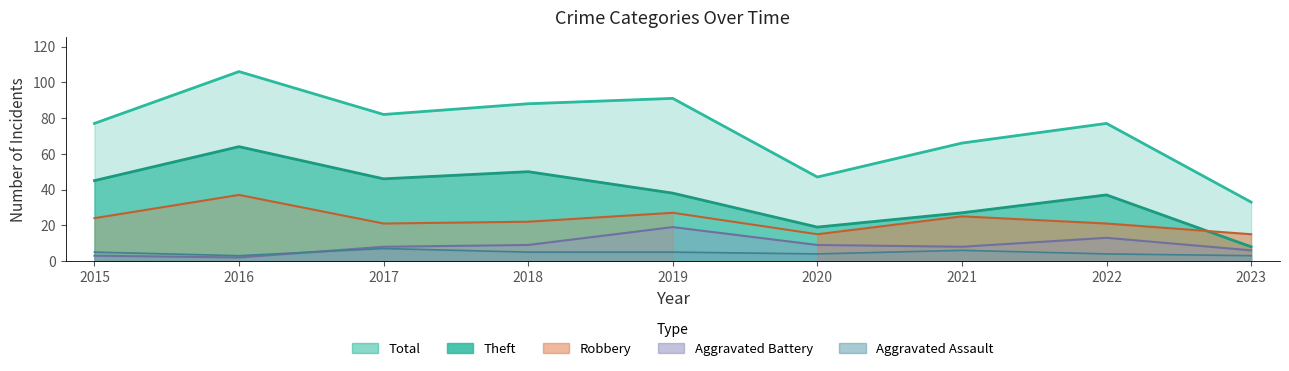

At which category is the sum across all series the highest?

2016